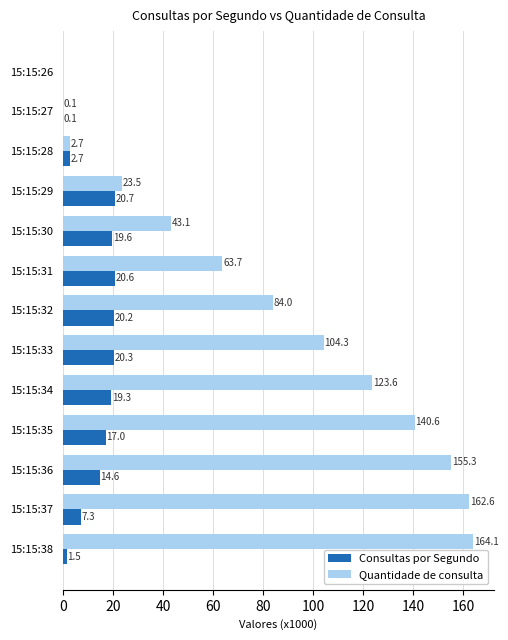

Between 15:15:29 and 15:15:34, which series saw the biggest shift?

Quantidade de consulta